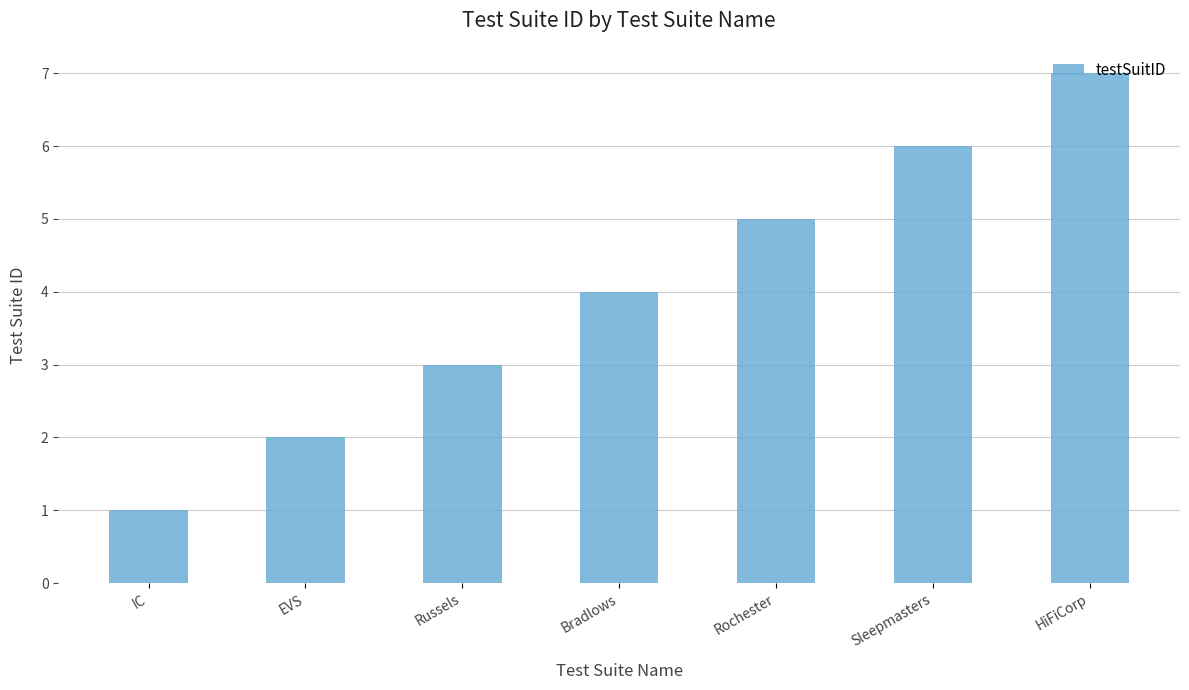

Is it true that the value at IC is 0?

False